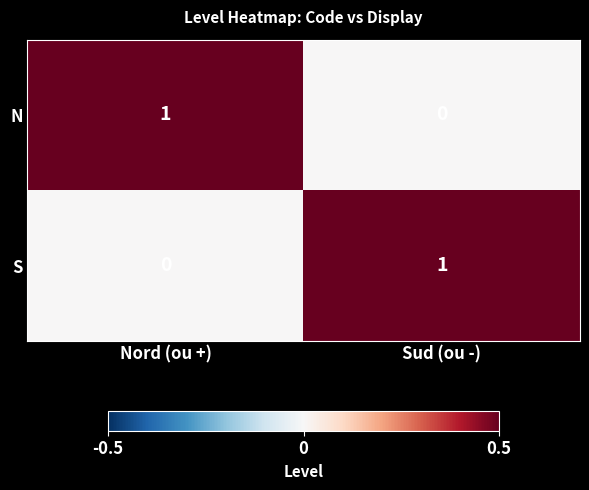

Rank the categories by N value from highest to lowest.

Nord (ou +), Sud (ou -)